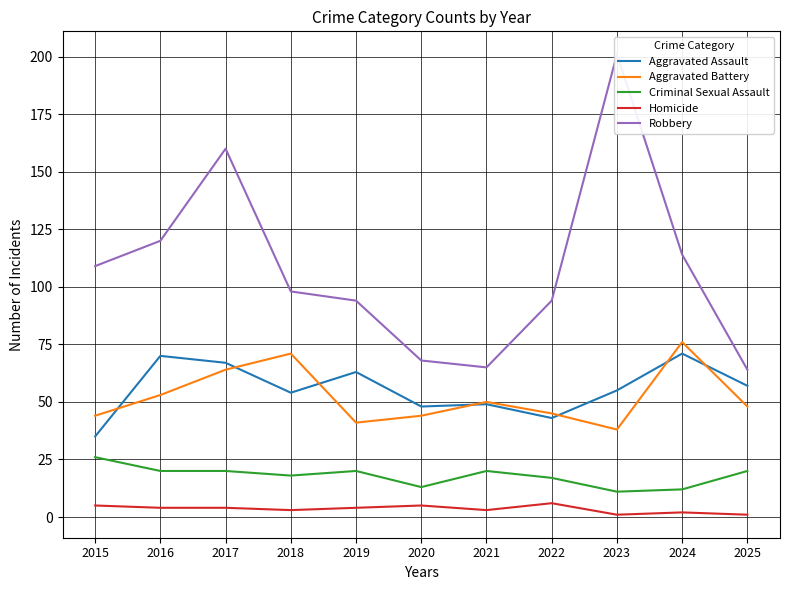

The value of Homicide at 2016 is 4. True or false?

True